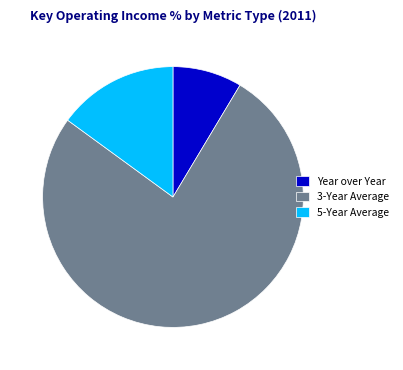

Is there a majority slice in this chart?

Yes